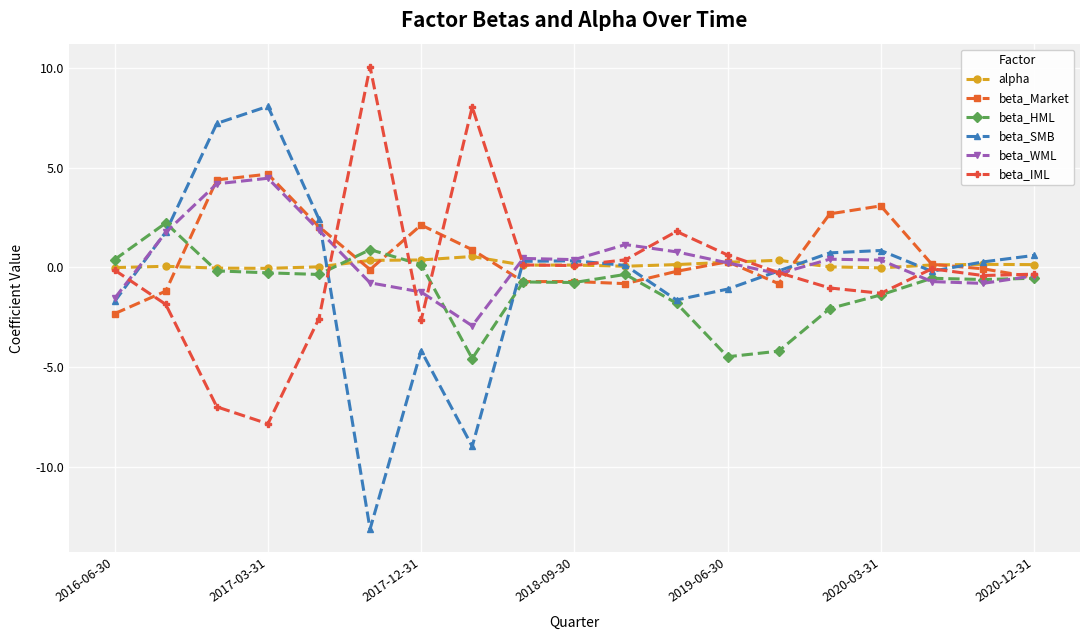

In beta_IML, how many points are higher than both neighbors (excluding endpoints)?

4